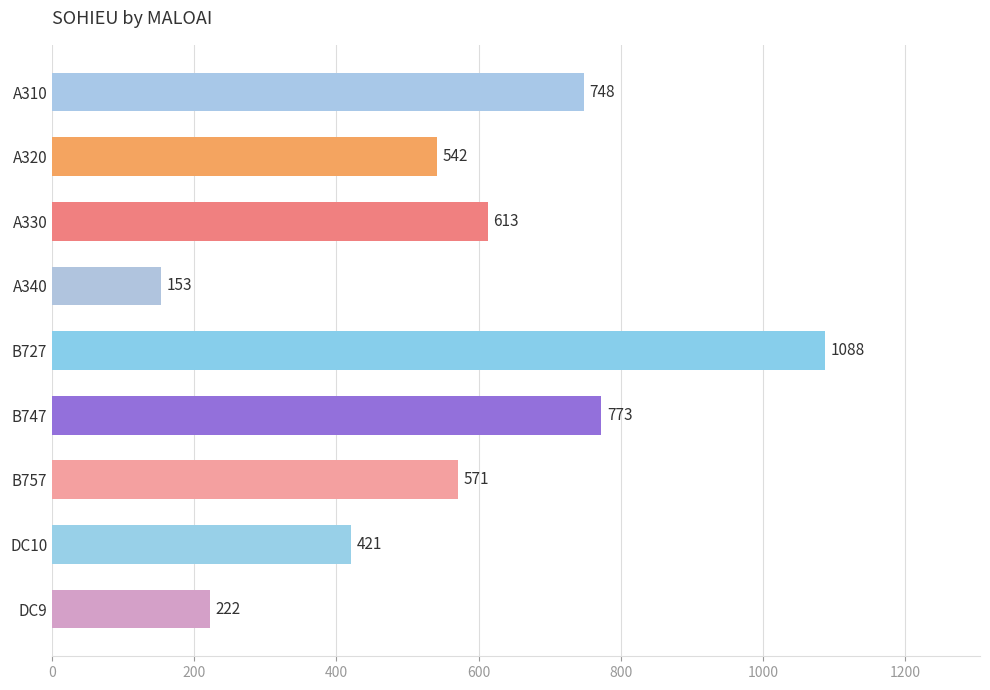

Rank the categories by value from highest to lowest.

B727, B747, A310, A330, B757, A320, DC10, DC9, A340